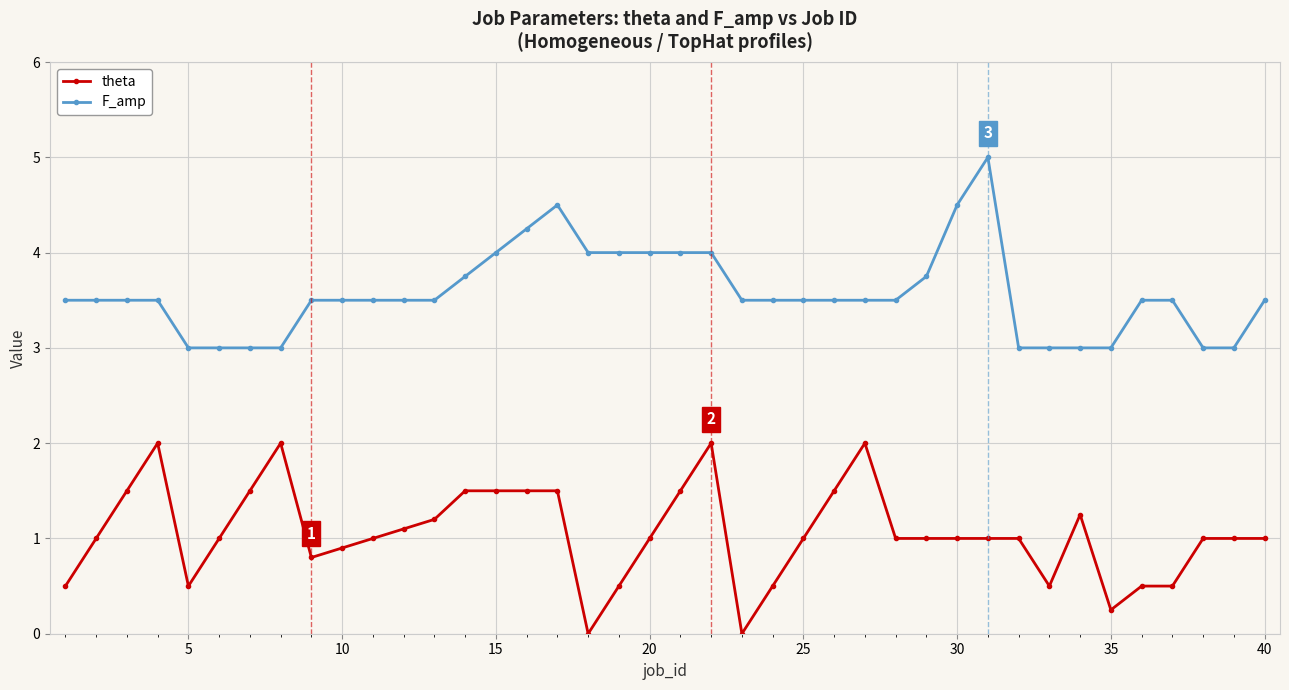

Rank the series by their maximum value, from lowest to highest.

theta, F_amp